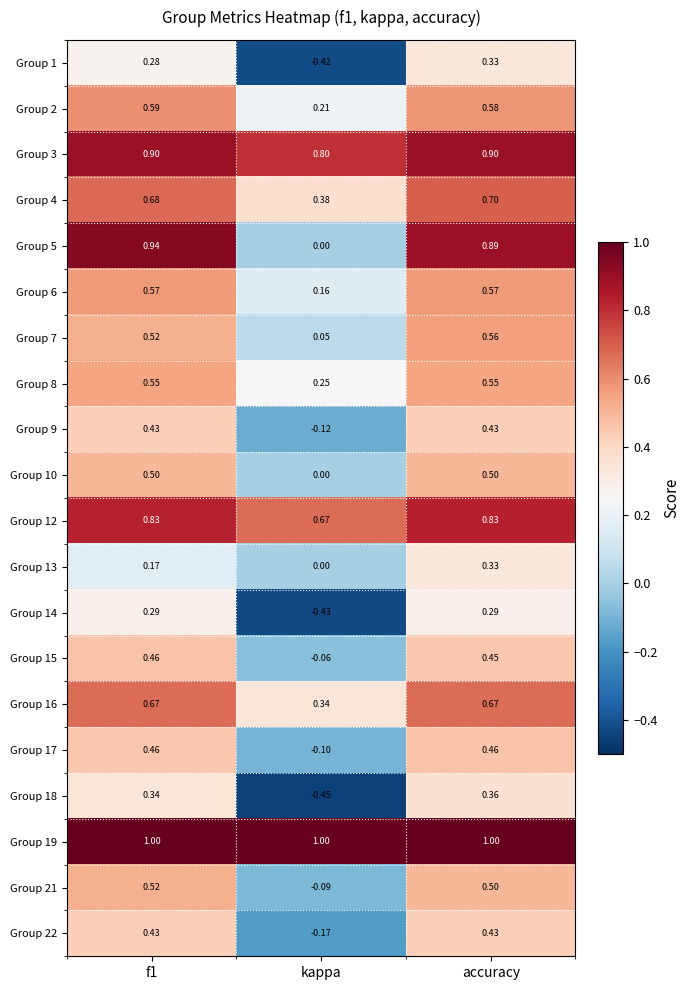

Is the value of Group 4 at accuracy greater than the value of Group 21 at f1?

Yes